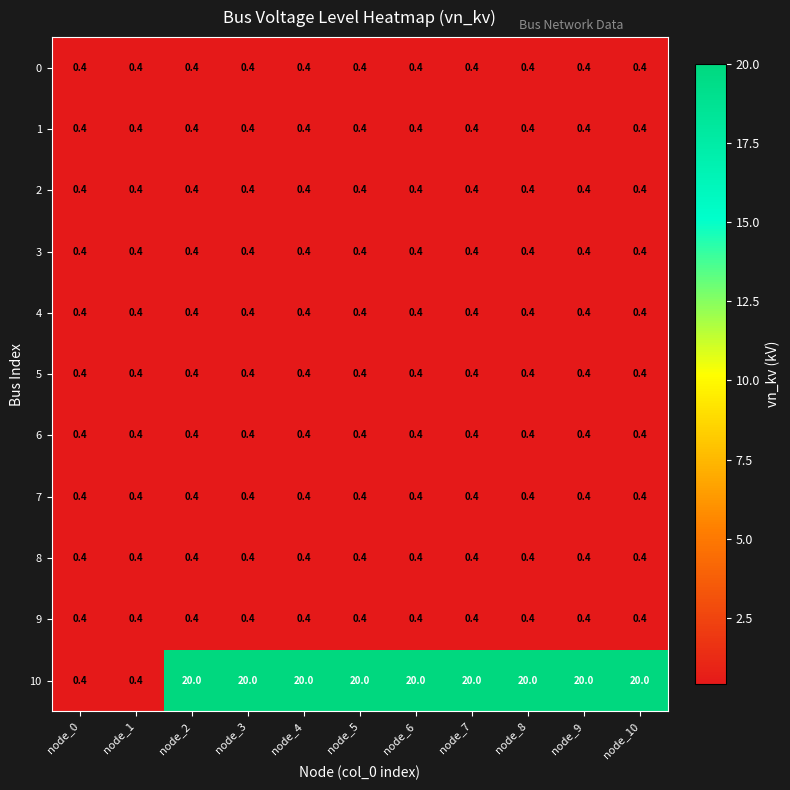

Which series has the largest range (max minus min)?

10